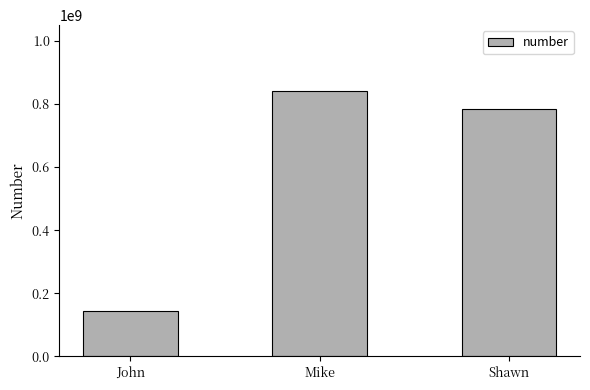

The value at John is 97484788. True or false?

False